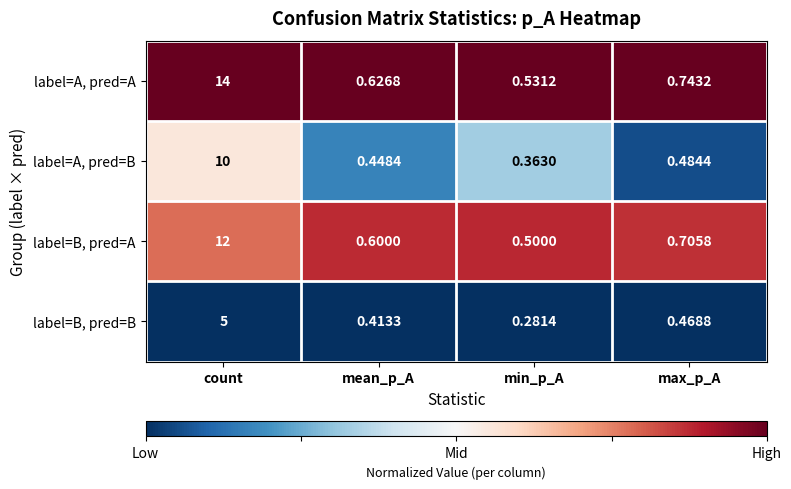

List the series in order of their peak value, highest first.

label=A, pred=A, label=B, pred=A, label=A, pred=B, label=B, pred=B